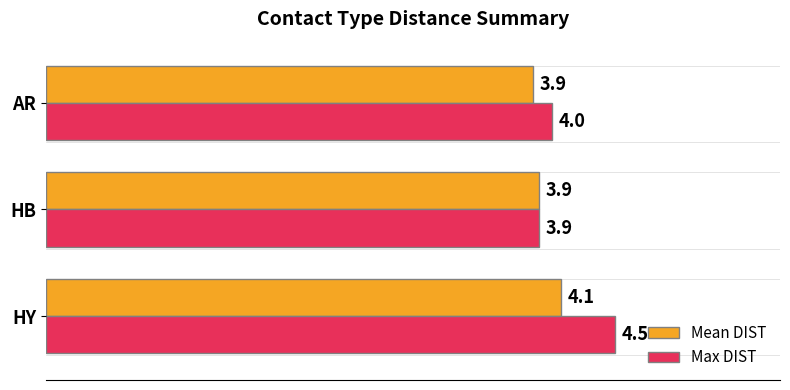

At which label is Mean DIST closest to 3?

AR